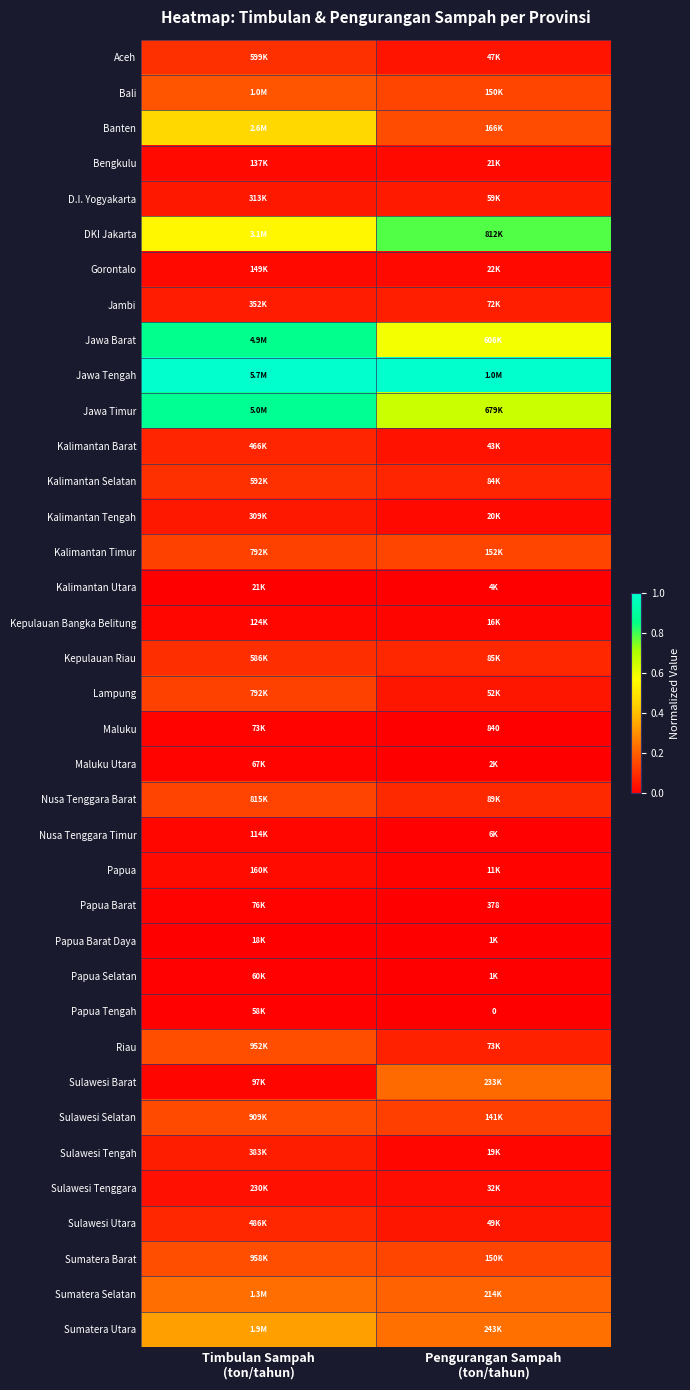

True or false: Sumatera Barat has a value of 0.1 at Pengurangan Sampah (ton/tahun).

True